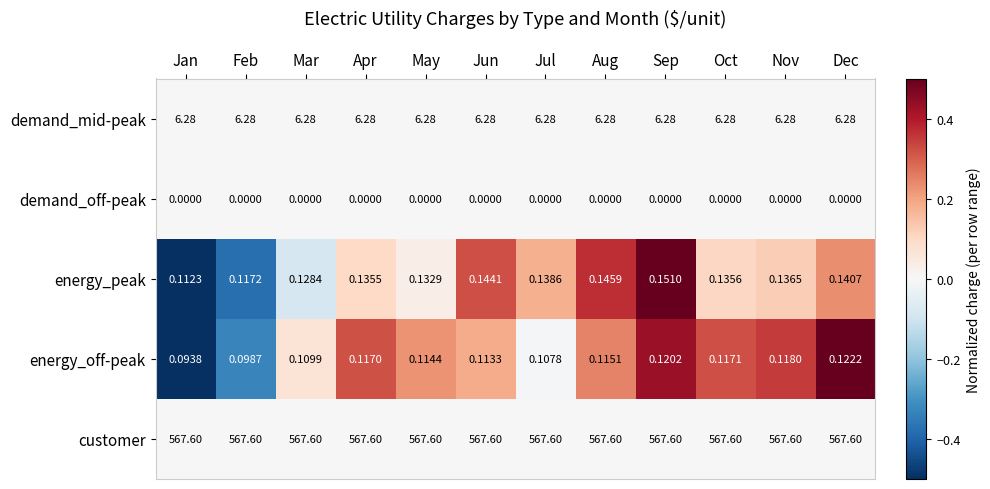

Which series has the largest range (max minus min)?

energy_peak